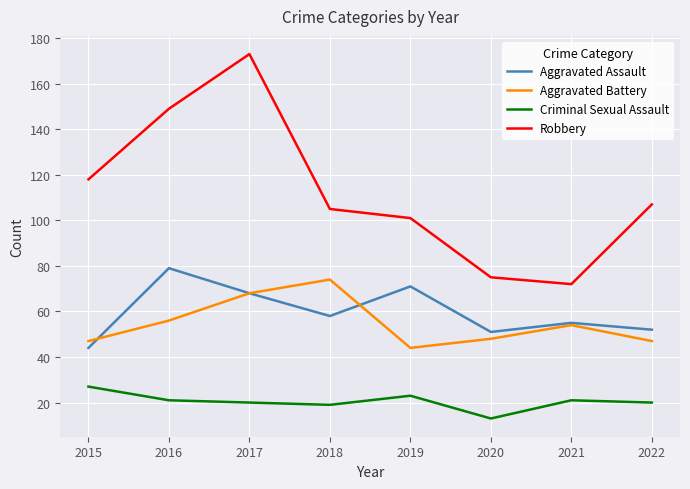

Where do Aggravated Battery and Aggravated Assault first cross each other?

2015 and 2016